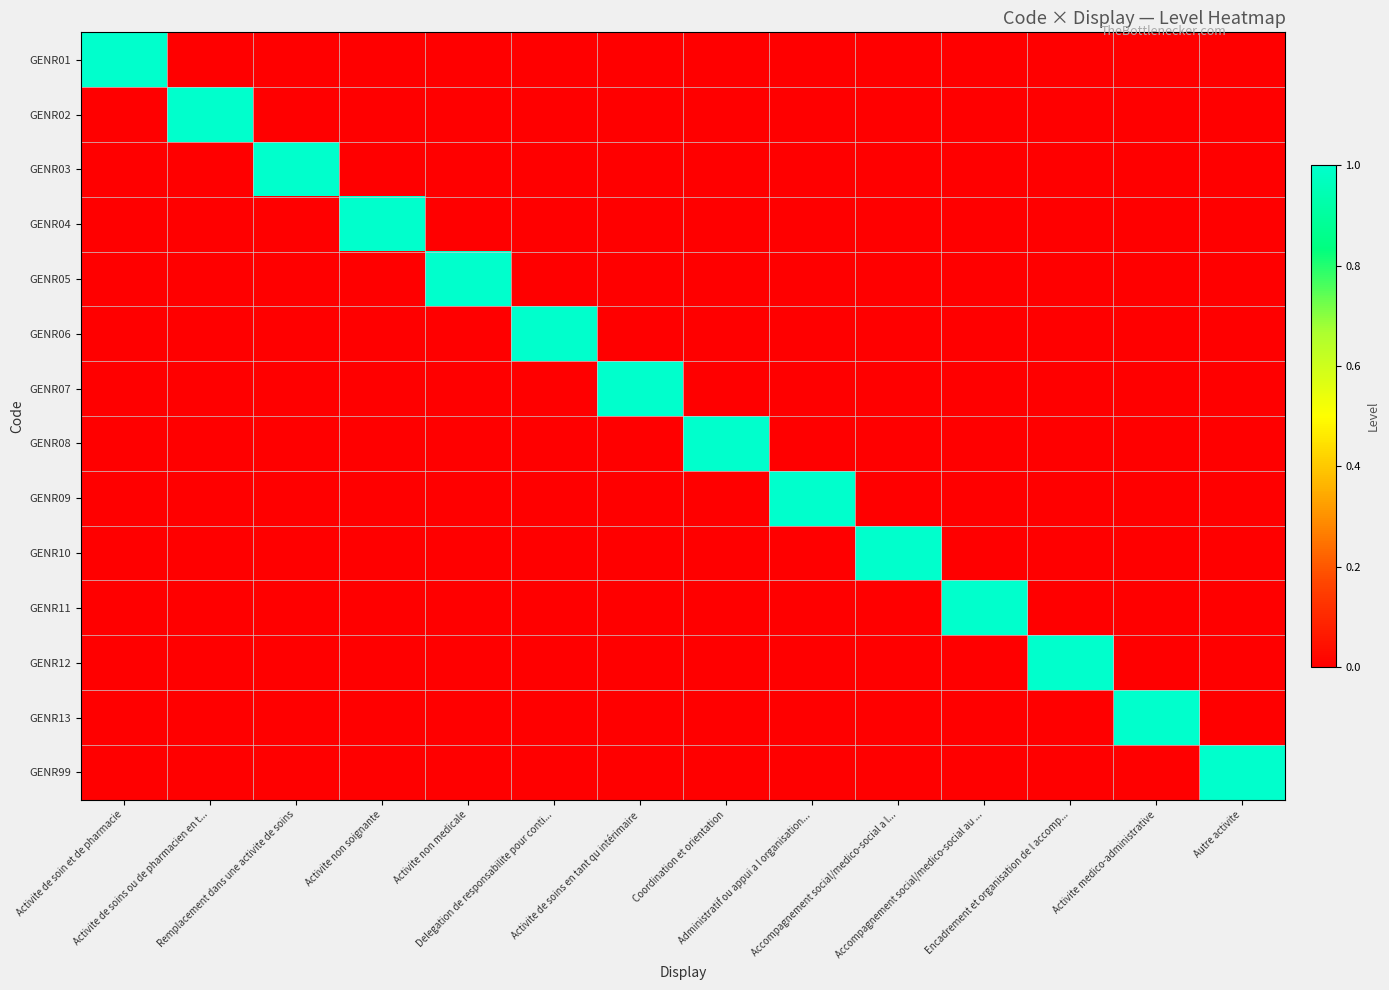

Count the number of categories in the chart.

14